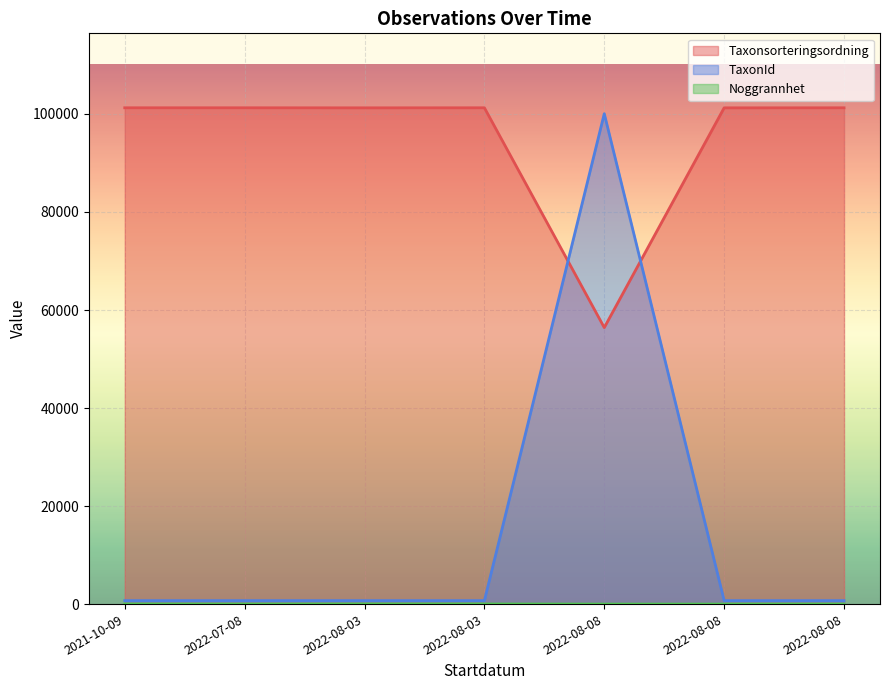

What is the sum of all TaxonId values?

104289